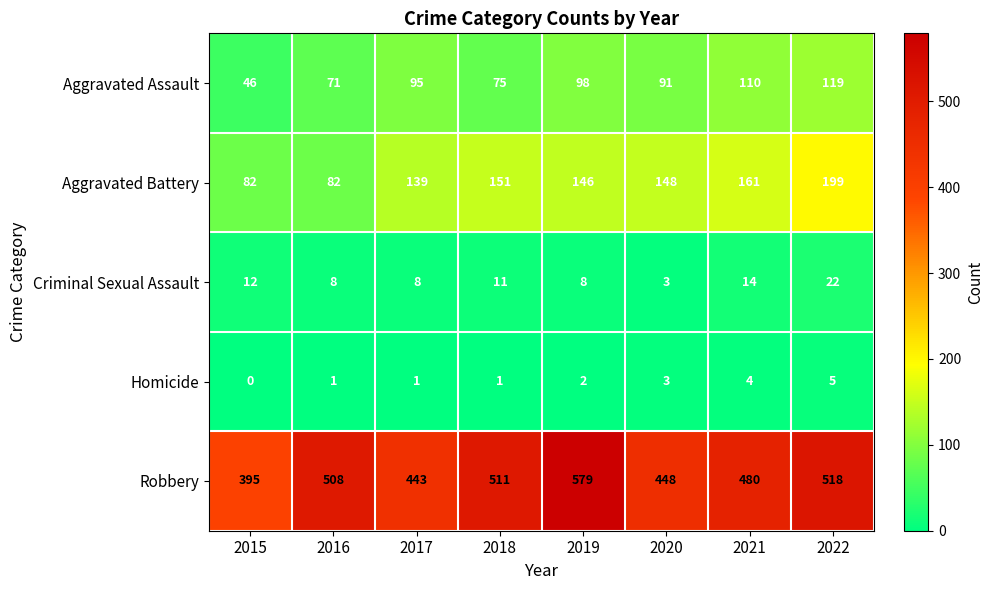

Where is Criminal Sexual Assault nearest to the value 12?

2015